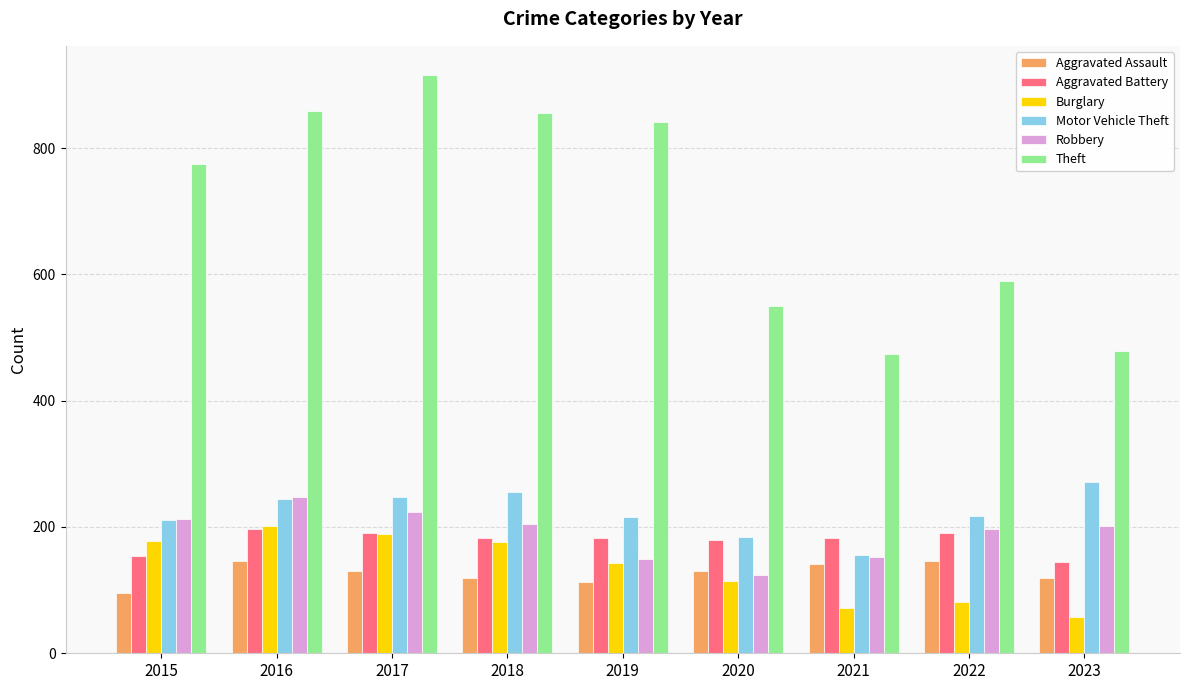

Which label corresponds to the smallest value in the chart?

2023